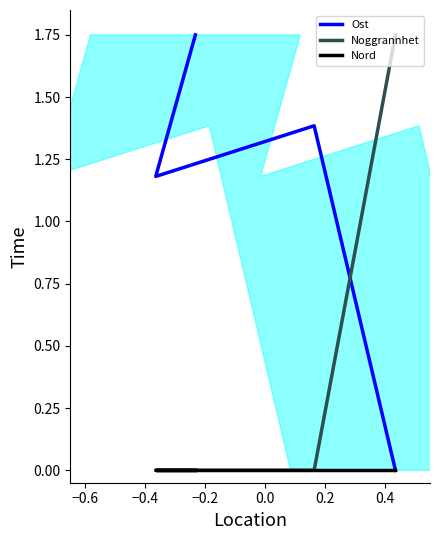

What are all the series names shown in the legend?

Ost, Noggrannhet, Nord